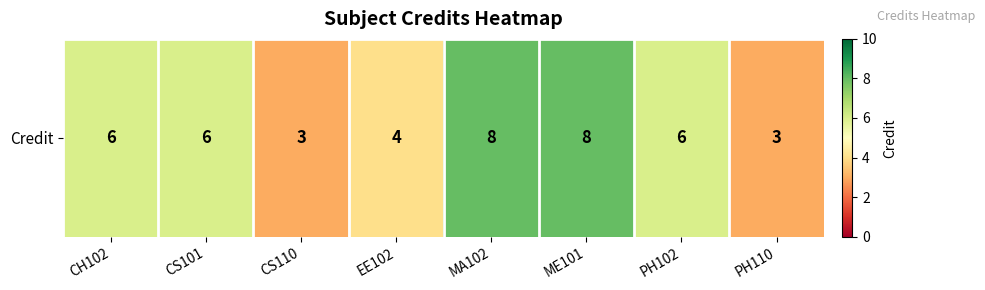

Count the values in the range 4 to 8.

6